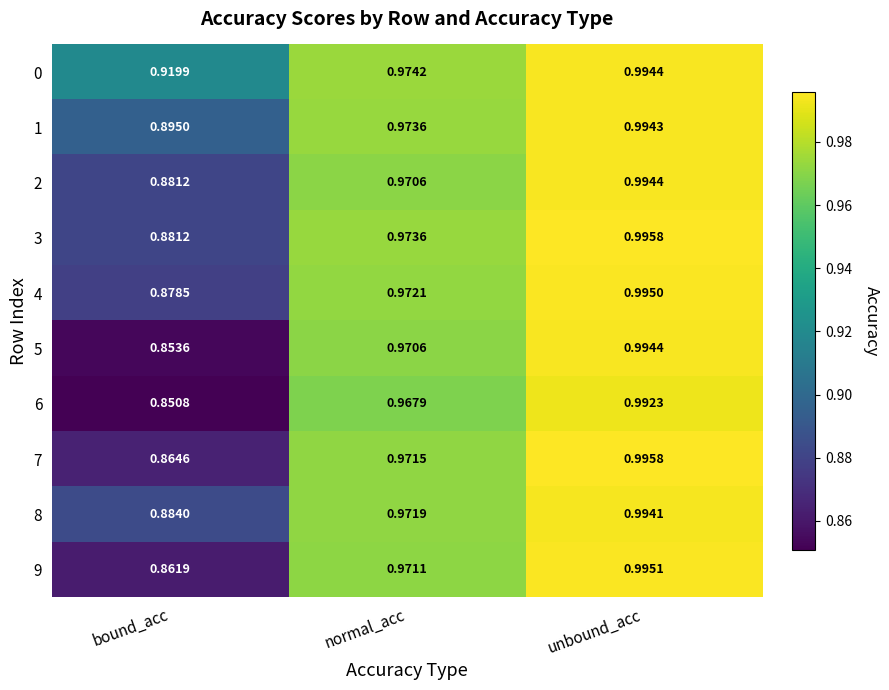

At which label does 9 reach its peak?

unbound_acc